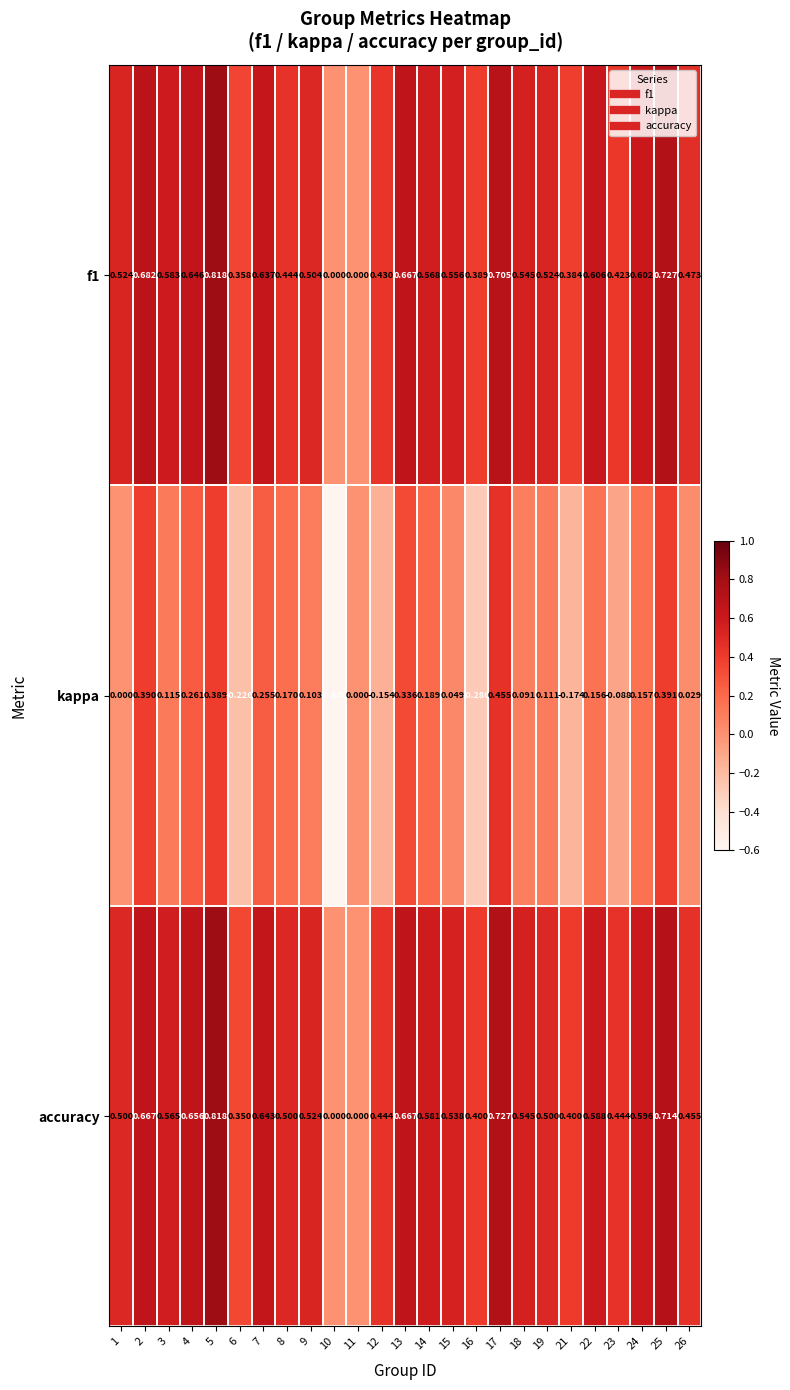

Is the value of kappa at 5 greater than the value of f1 at 4?

No